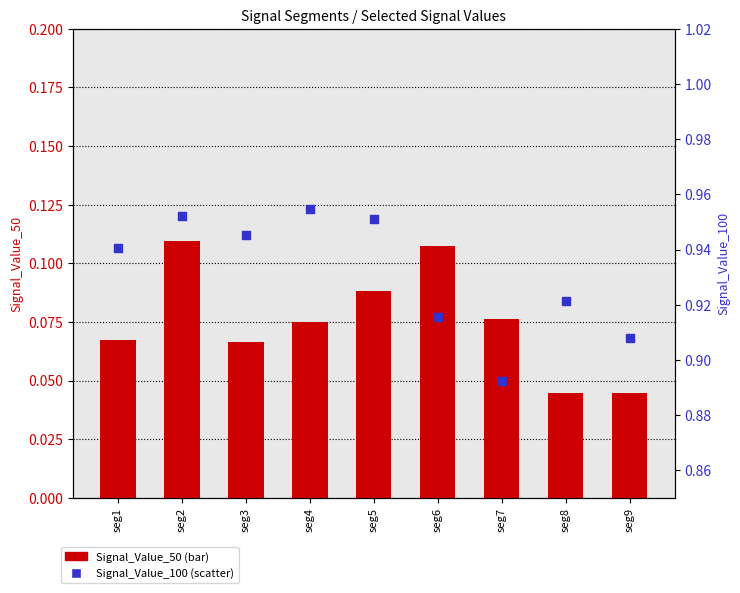

Is the value of Signal_Value_50 at seg7 greater than the value of Signal_Value_100 at seg7?

No